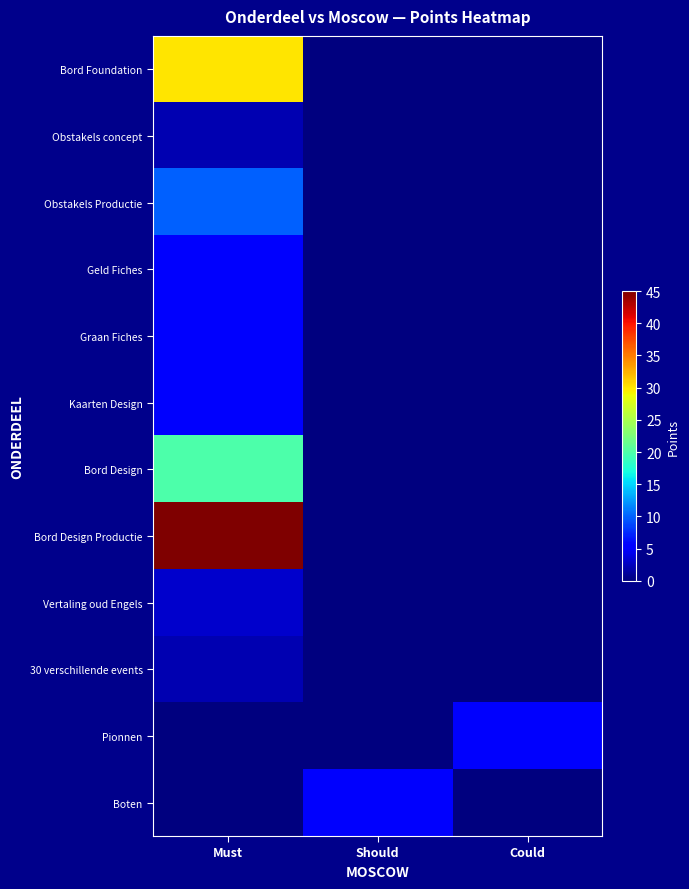

Reading left to right, list all the values displayed in this chart.

Bord Foundation: Must=30	Should=0	Could=0
Obstakels concept: Must=2	Should=0	Could=0
Obstakels Productie: Must=10	Should=0	Could=0
Geld Fiches: Must=5	Should=0	Could=0
Graan Fiches: Must=5	Should=0	Could=0
Kaarten Design: Must=5	Should=0	Could=0
Bord Design: Must=20	Should=0	Could=0
Bord Design Productie: Must=45	Should=0	Could=0
Vertaling oud Engels: Must=3	Should=0	Could=0
30 verschillende events: Must=2	Should=0	Could=0
Pionnen: Must=0	Should=0	Could=5
Boten: Must=0	Should=5	Could=0